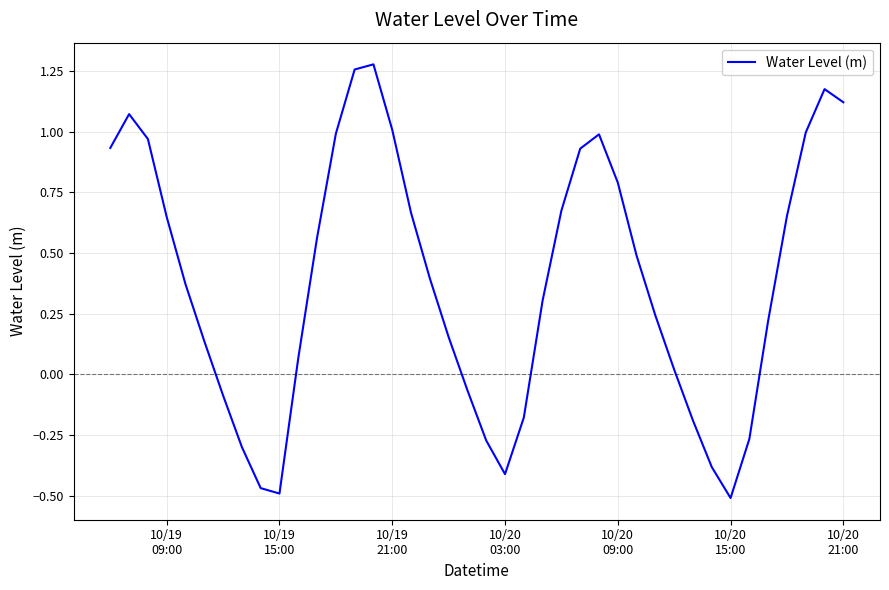

What is the difference between the maximum and minimum values?

1.8